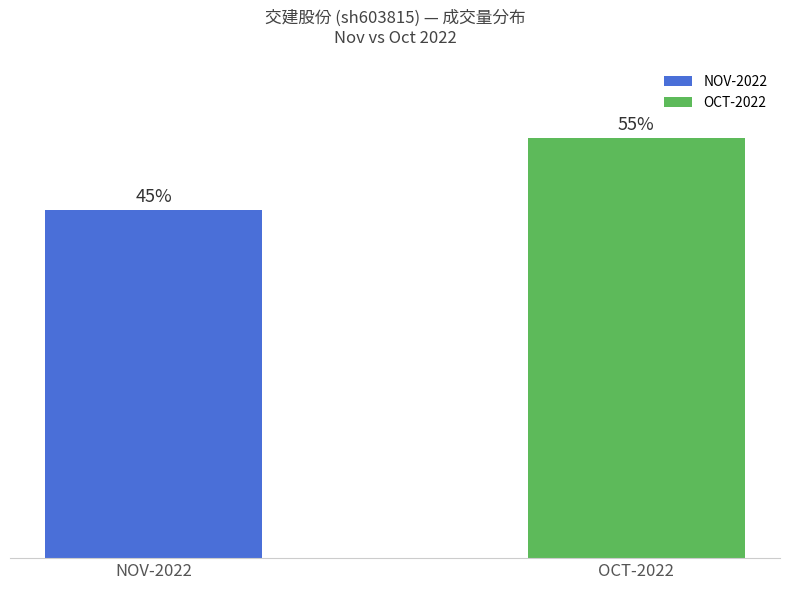

How many values are below 157997?

1